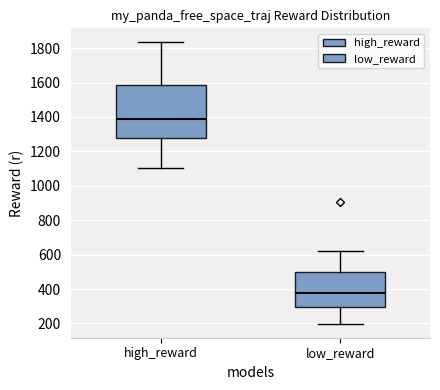

Reading left to right, transcribe this box plot: for each box, give where its median line is, the range the box spans, and where its two whiskers end, as read against the y-axis. The values are not printed on the chart, so give them approximately, as read against the axis.

high_reward: median 1380, box 1280 to 1580, whiskers 1100 to 1840
low_reward: median 380, box 300 to 500, whiskers 200 to 620